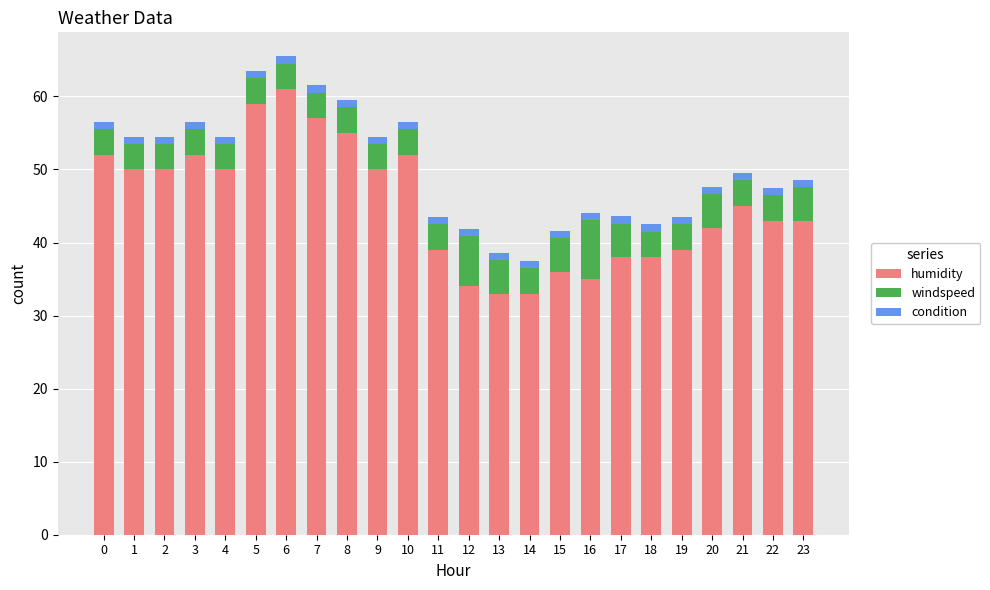

What are all the series names shown in the legend?

humidity, windspeed, condition